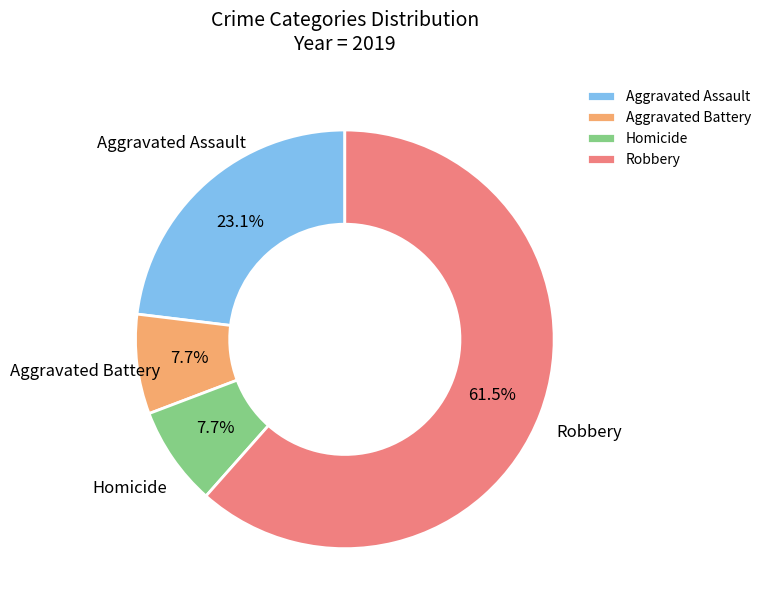

Combined, do Homicide and Robbery account for over 50%?

Yes